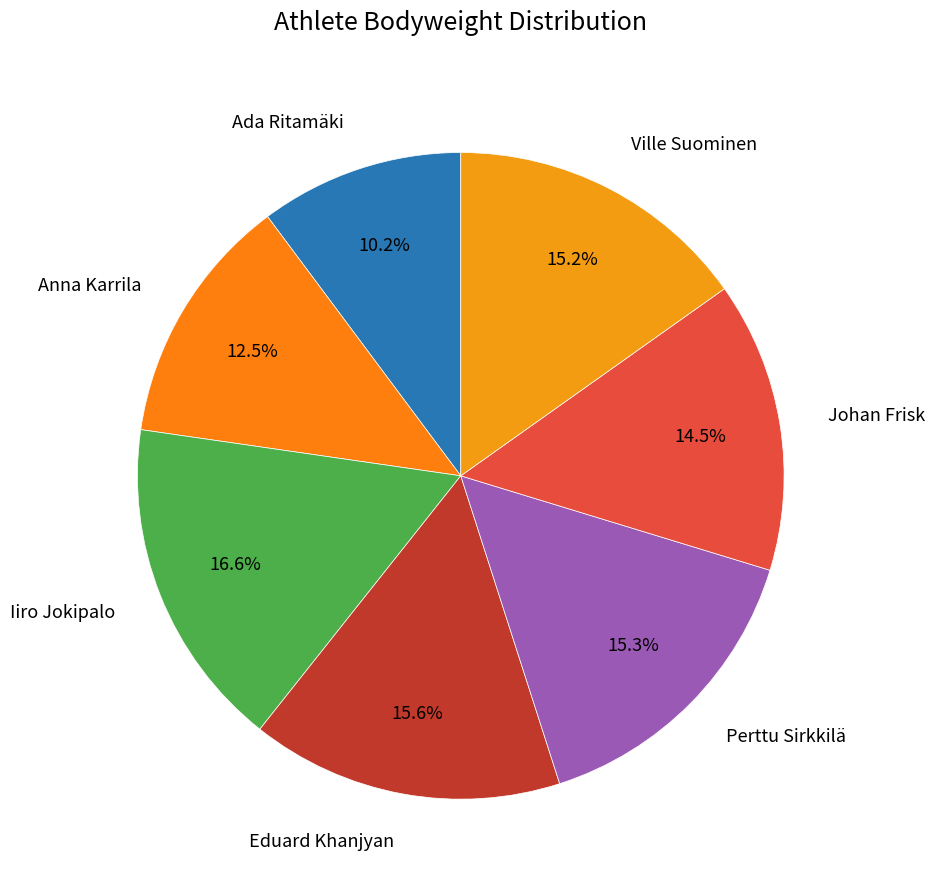

To the nearest percent, what is the difference between the Johan Frisk and Eduard Khanjyan slice percentages?

1%